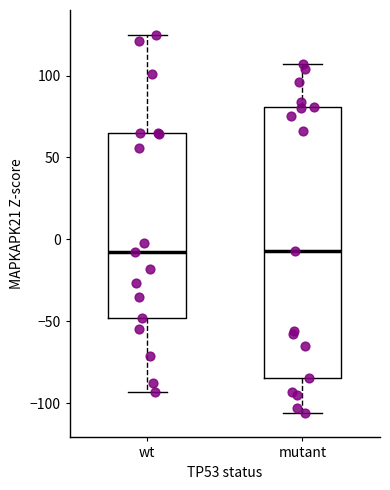

Reading left to right, transcribe this box plot: for each box, give where its median line is, the range the box spans, and where its two whiskers end, as read against the y-axis. The values are not printed on the chart, so give them approximately, as read against the axis.

wt: median -10, box -50 to 65, whiskers -95 to 125
mutant: median -5, box -85 to 80, whiskers -105 to 105